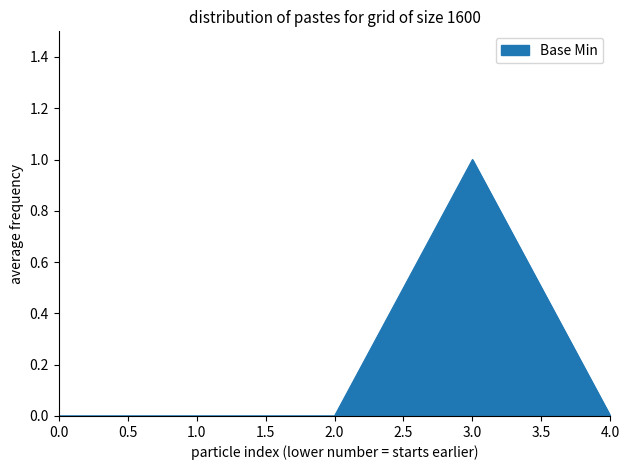

Between 1.0 and 3.0, which is larger?

3.0